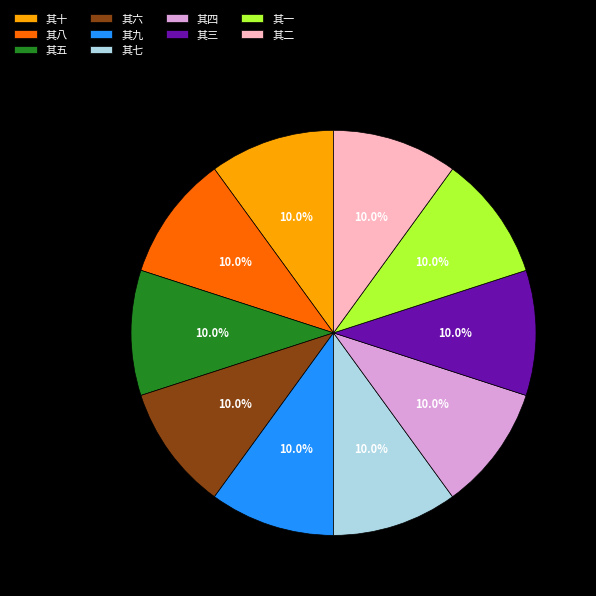

Approximately how many times larger is the value at 其五 compared to 其七?

1.0